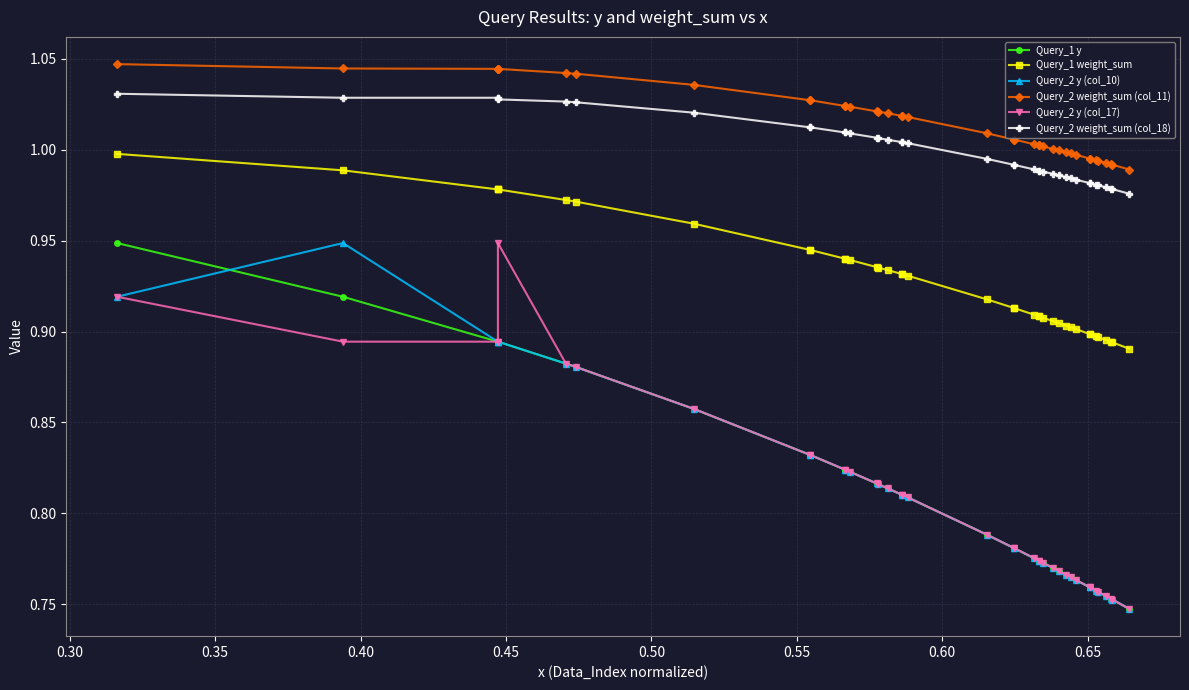

List the series in order of their peak value, lowest first.

Query_1 y, Query_2 y (col_10), Query_2 y (col_17), Query_1 weight_sum, Query_2 weight_sum (col_18), Query_2 weight_sum (col_11)